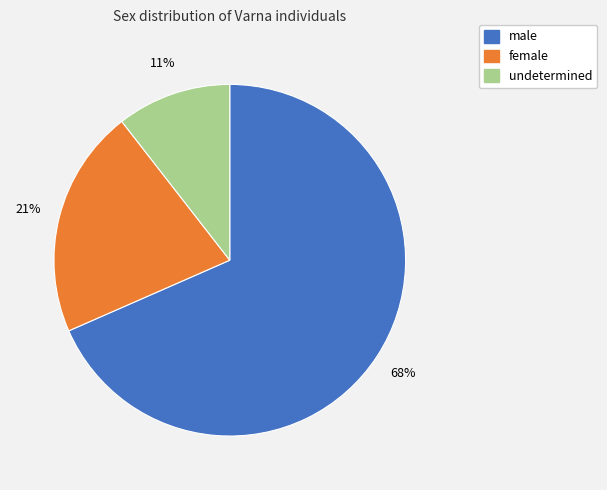

What percentage is the undetermined slice, to the nearest percent?

11%